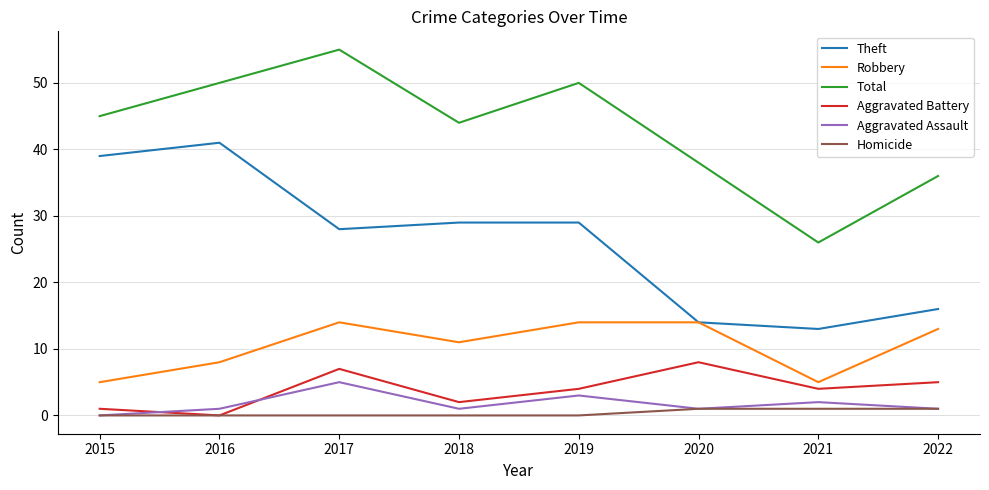

What is the difference between the Aggravated Assault values at 2015 and 2017?

5